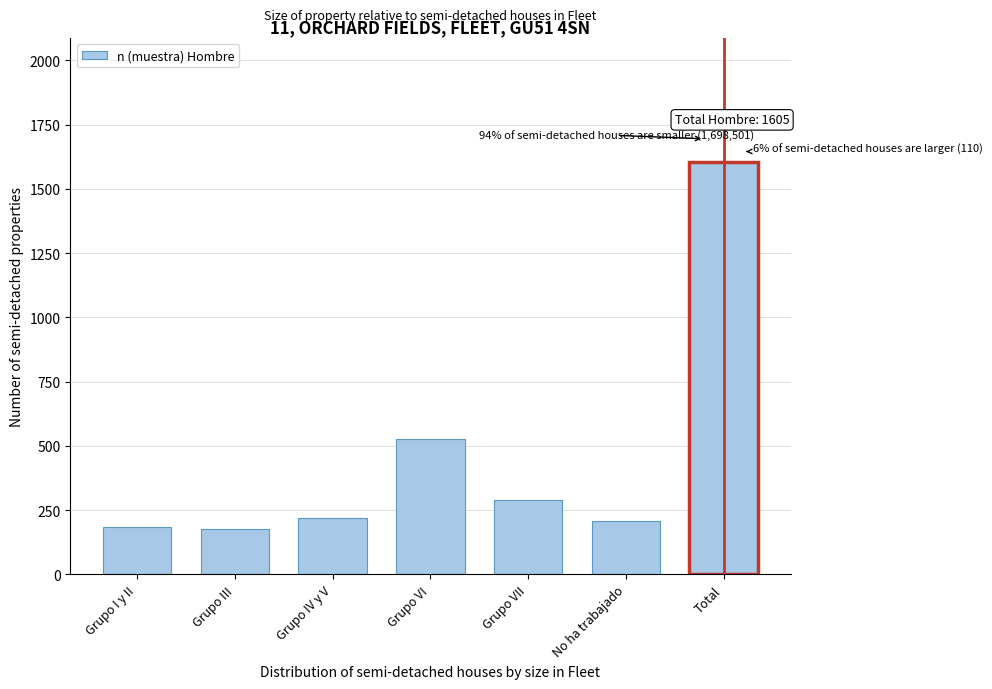

Reading right to left, list all the values displayed in this chart.

Total=1605	No ha trabajado=206	Grupo VII=290	Grupo VI=528	Grupo IV y V=220	Grupo III=175	Grupo I y II=186